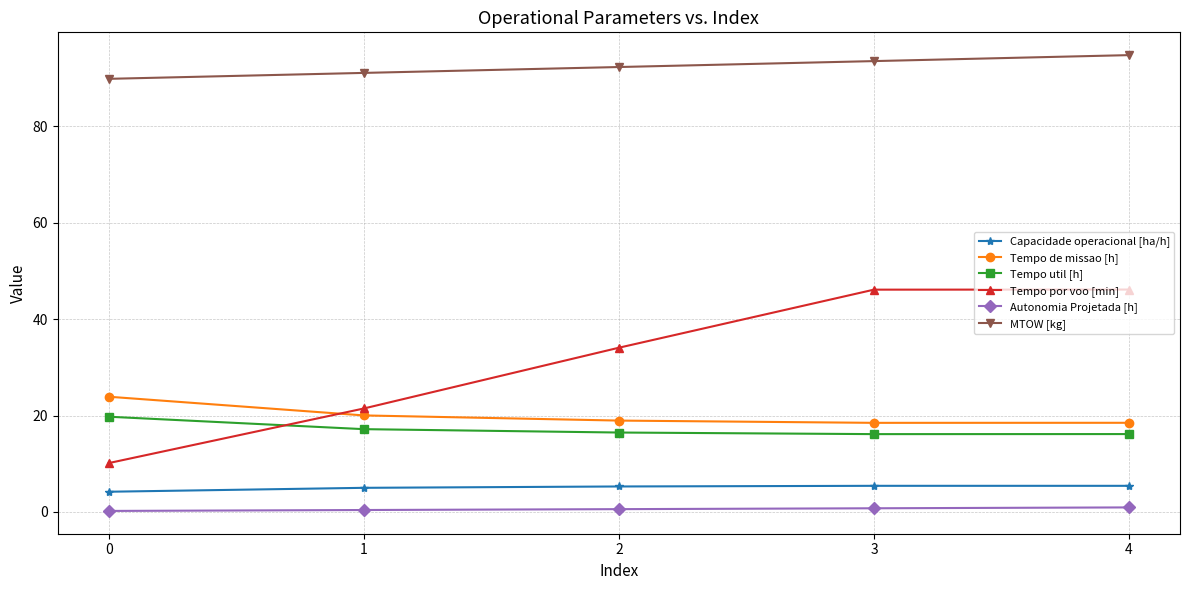

Is the value of Capacidade operacional [ha/h] at 4 greater than the value of MTOW [kg] at 4?

No